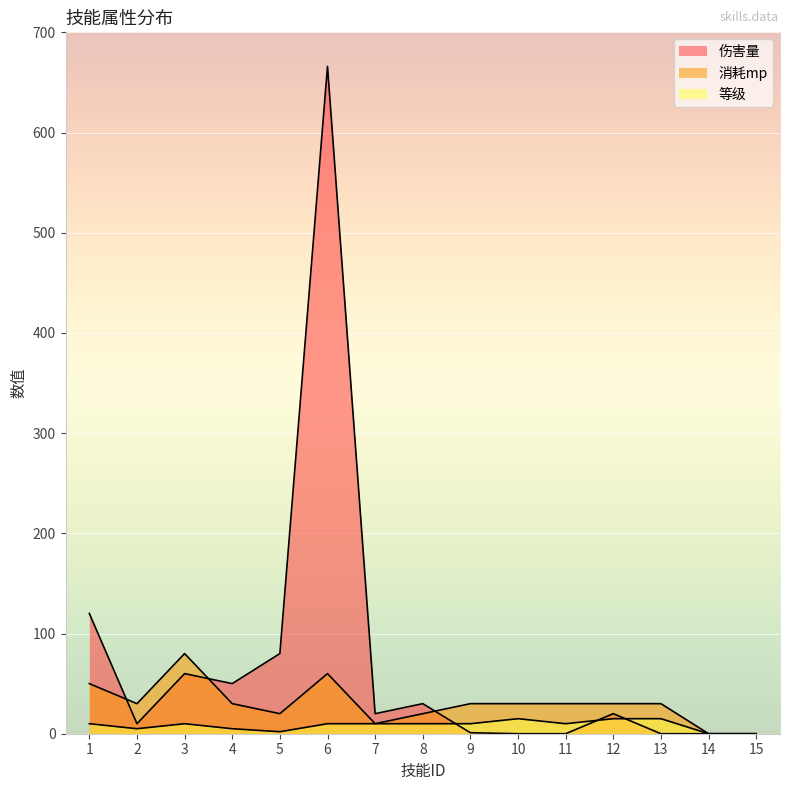

How many intersections are there between 等级 and 伤害量?

3